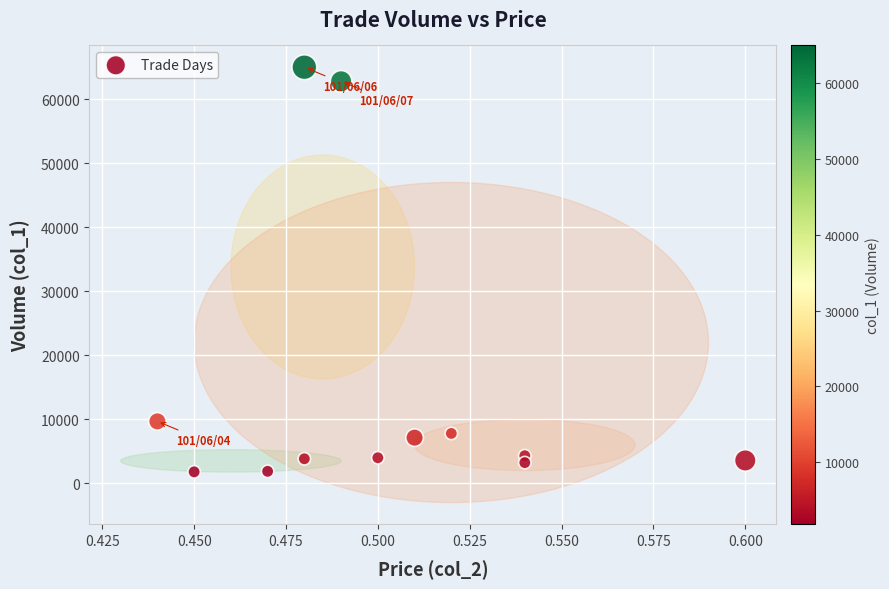

What is the range of Y values (max minus min)?

63200